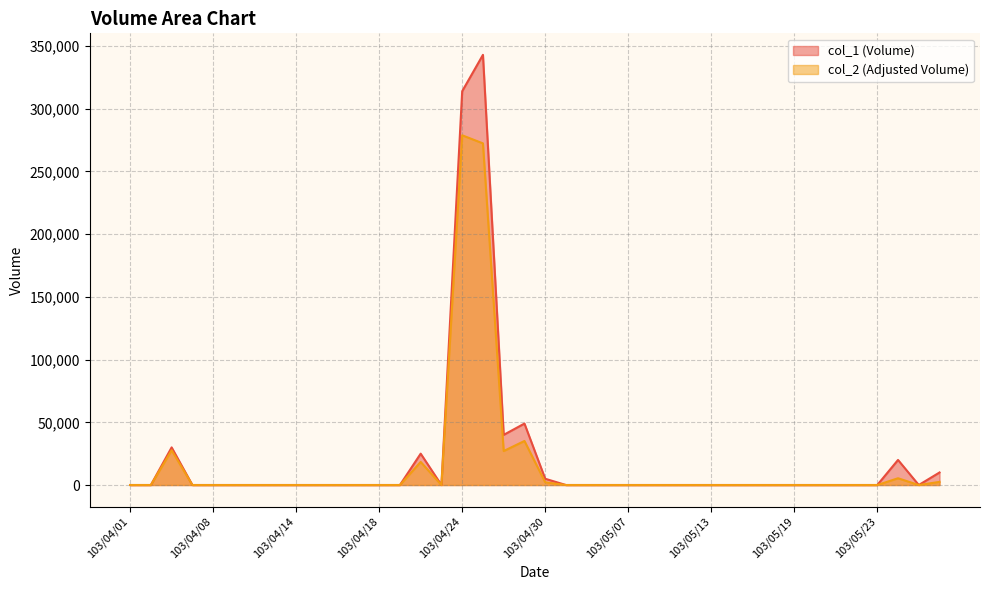

What is the difference between the maximum and minimum values in the col_2 series?

278850